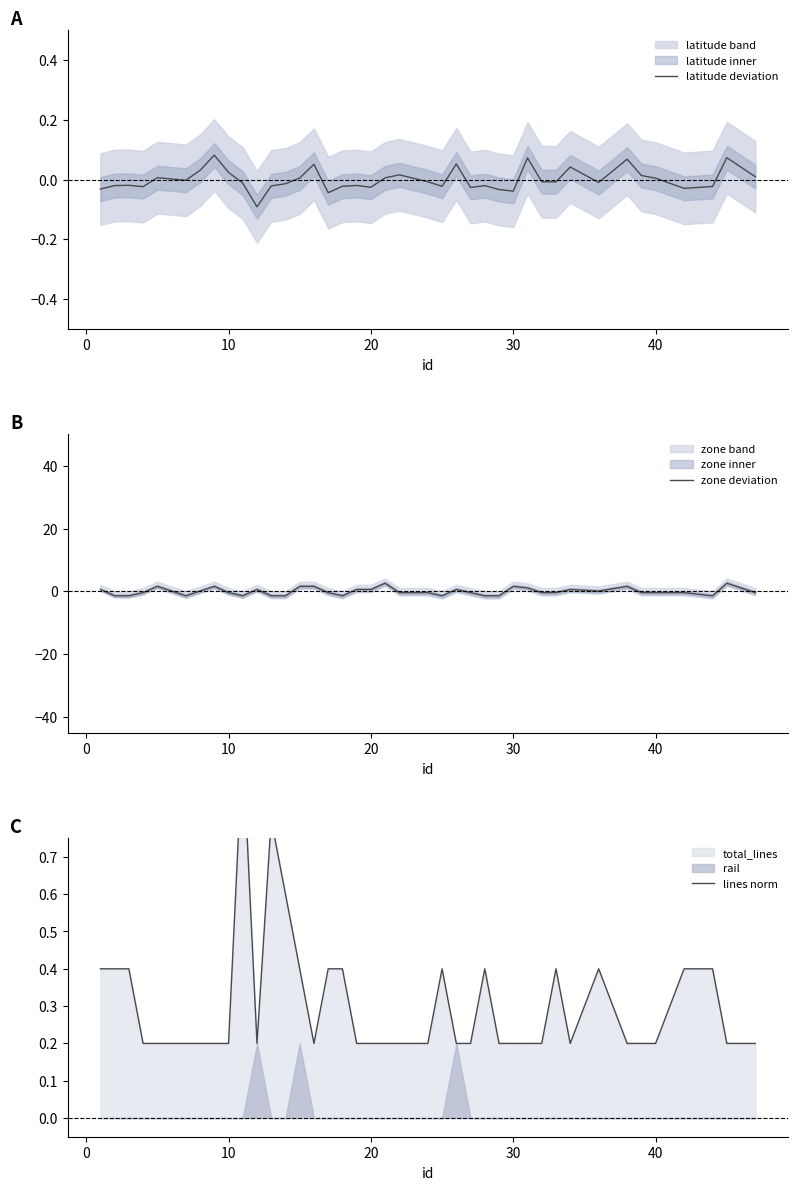

How many values in the zone deviation series exceed 0?

17